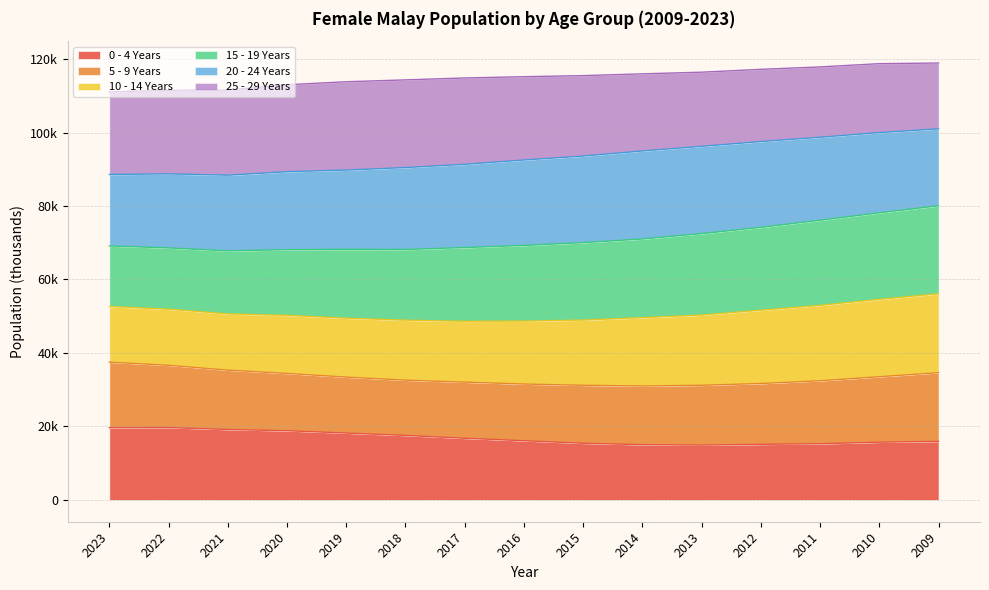

Does the chart have visible grid lines?

Yes